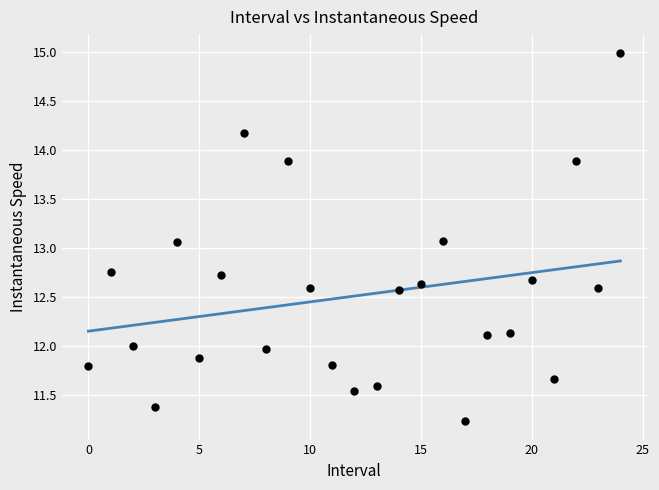

What is the range of Y values (max minus min)?

3.8